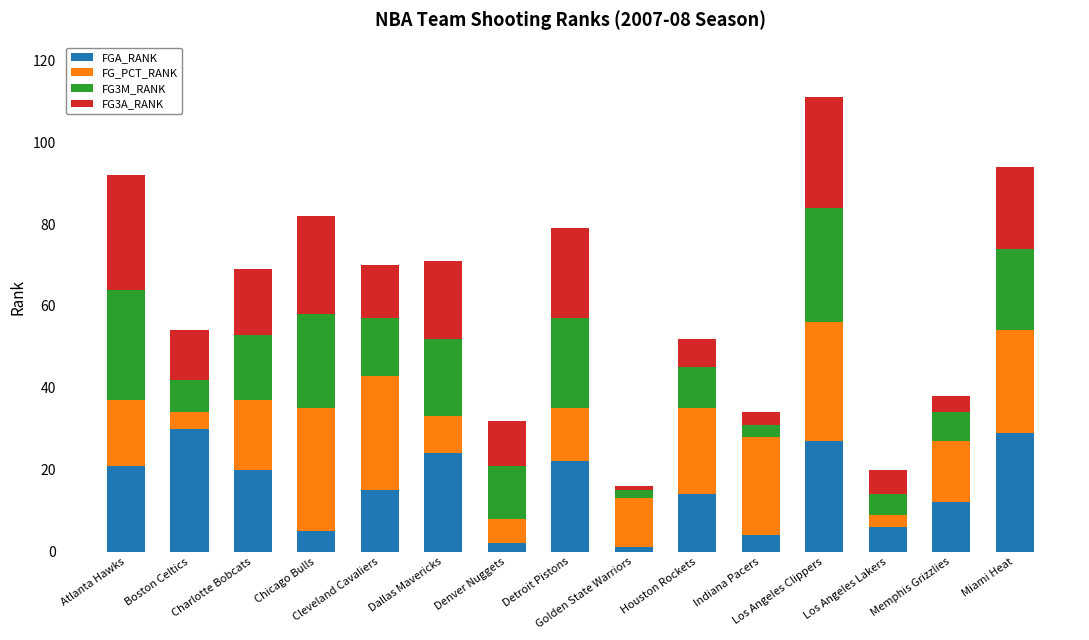

What is the total value across all series at Memphis Grizzlies?

38